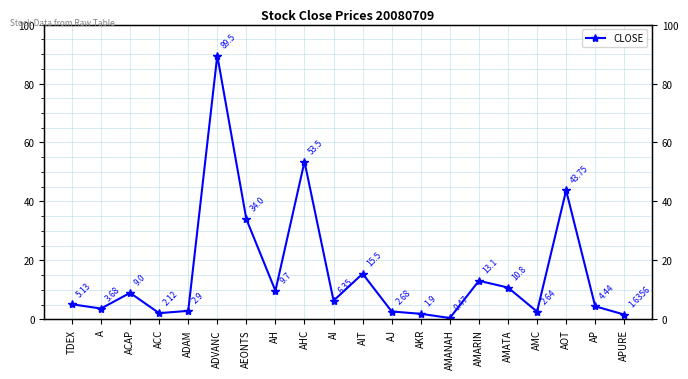

Does the chart have visible grid lines?

Yes